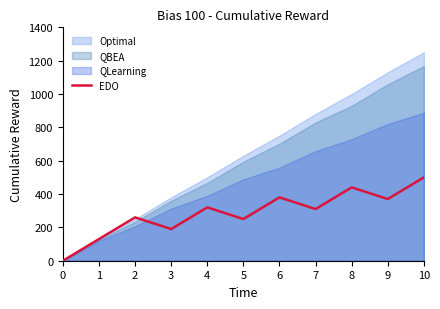

The value of EDO at 10 is 337. True or false?

False